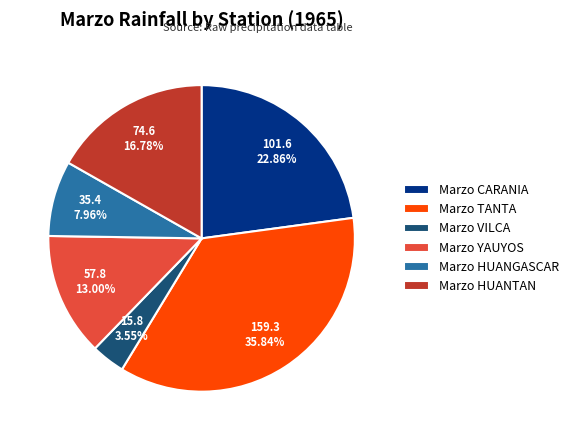

How many slices are in this pie chart?

6